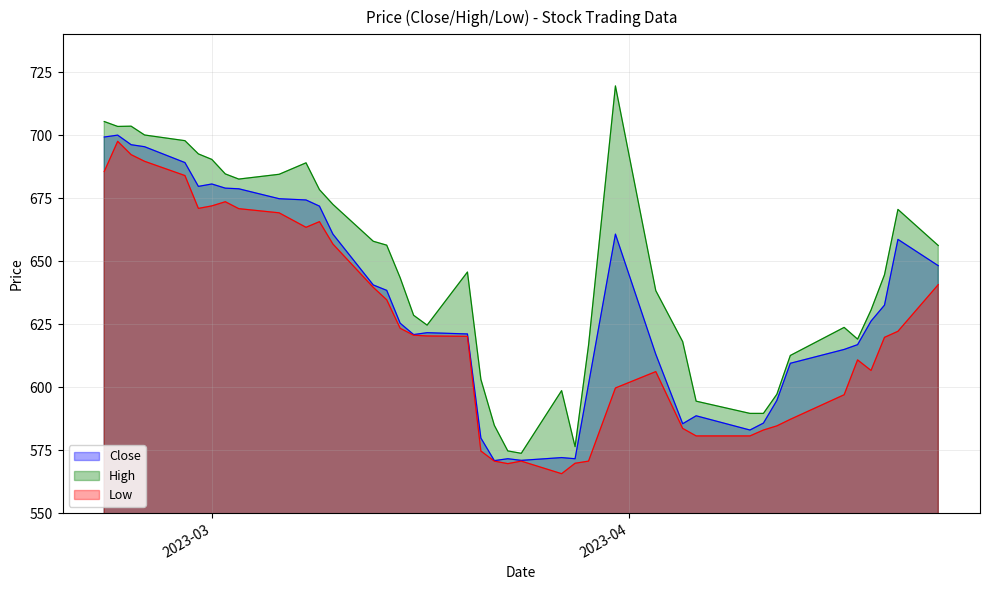

True or false: Low and High cross at least once.

False